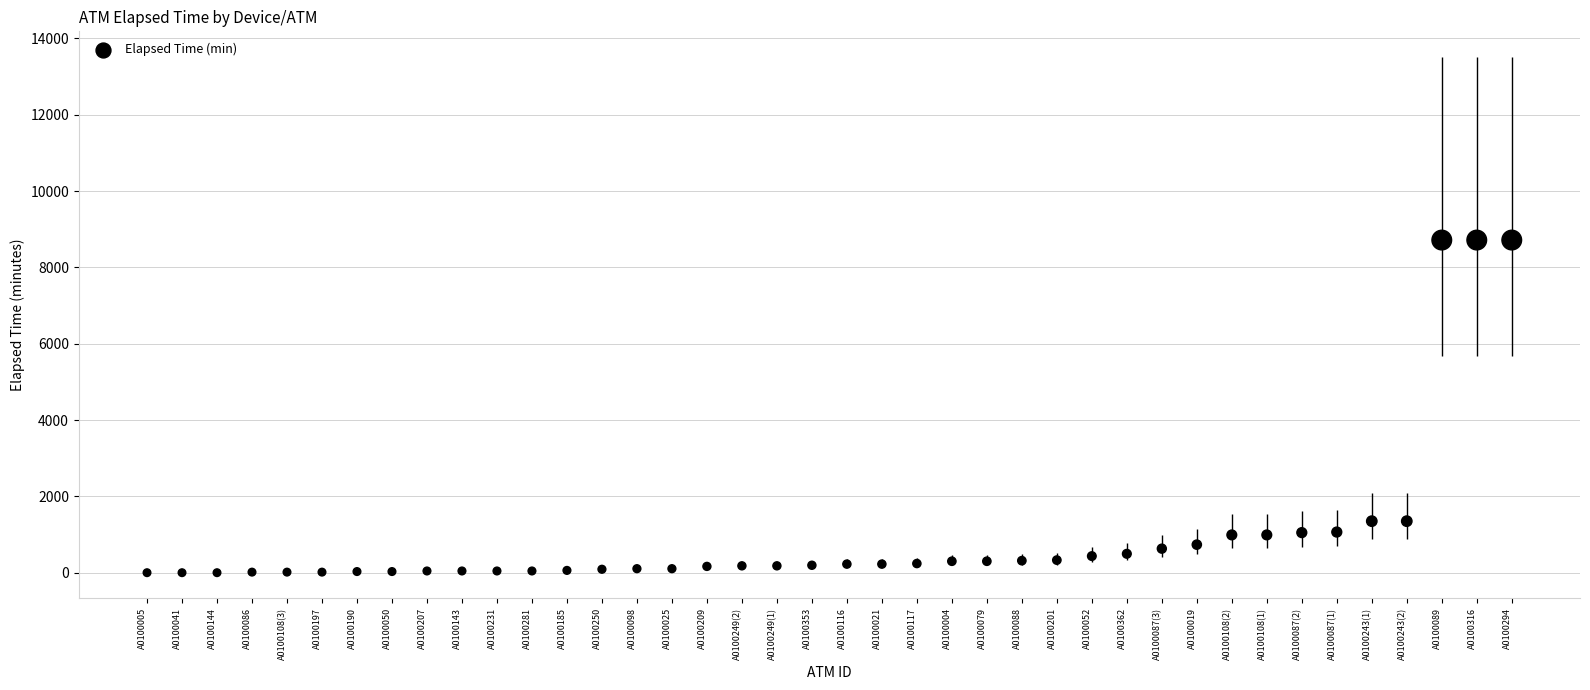

What is the range of Y values (max minus min)?

8716